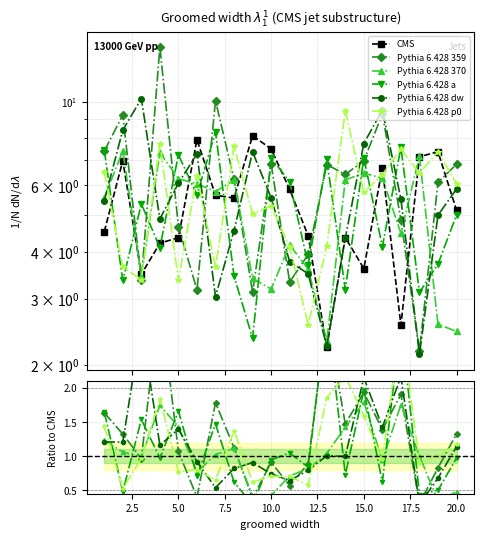

Which series has the largest total across all categories?

CMS